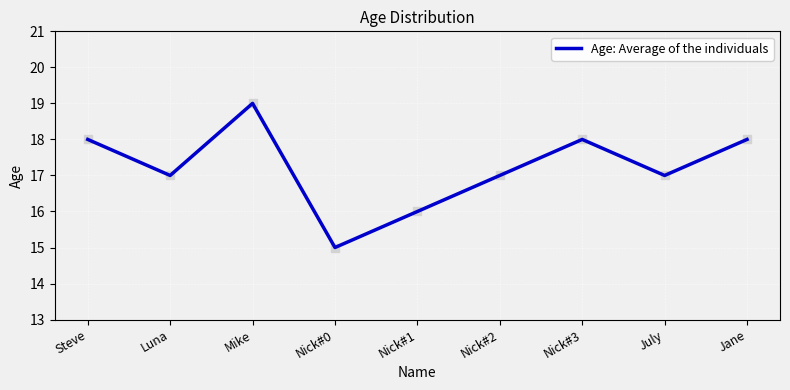

What is the ratio of the value at Nick#0 to the value at Steve?

0.8